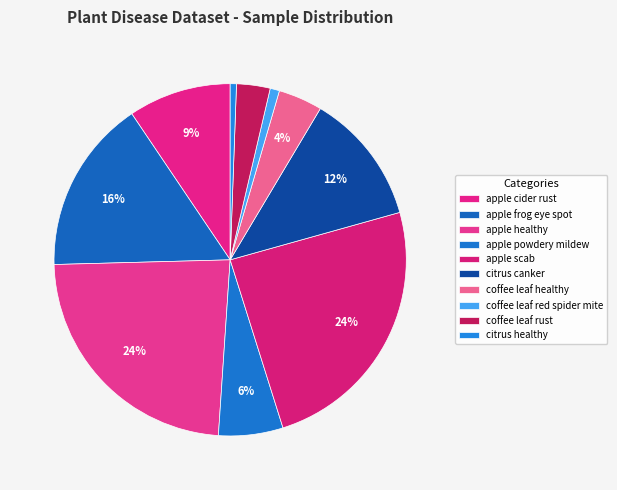

What is the largest slice in the pie chart?

apple scab